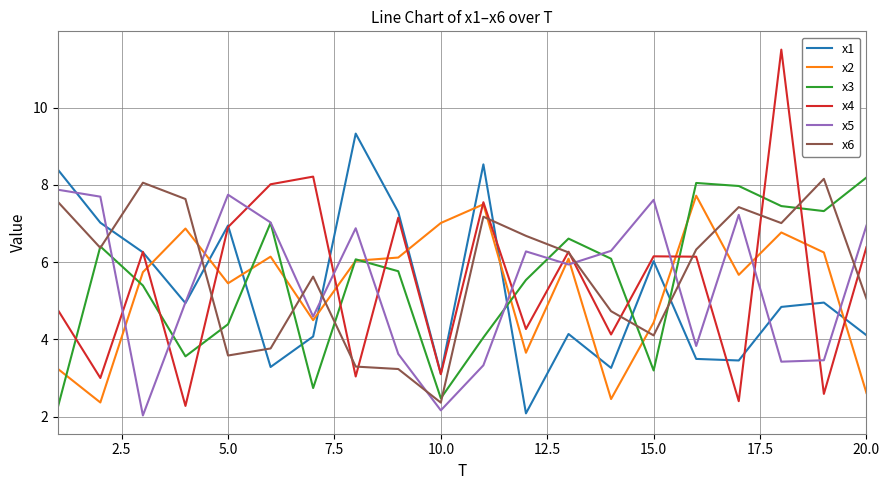

True or false: x6 and x2 cross at least once.

True